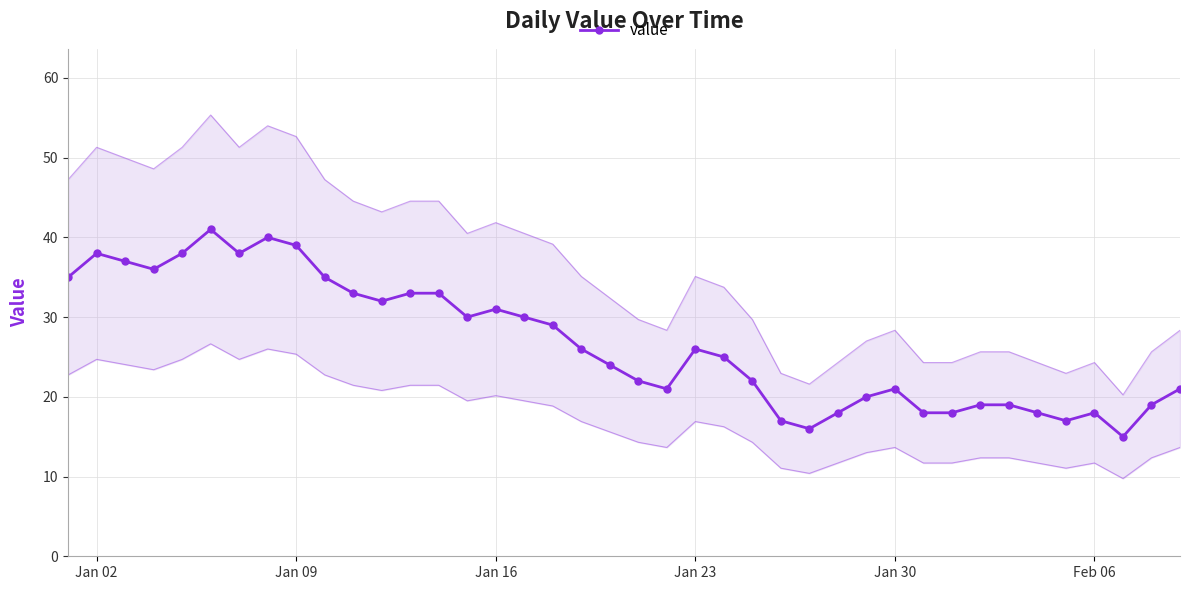

True or false: value has more than 2 points higher than both neighbors.

True